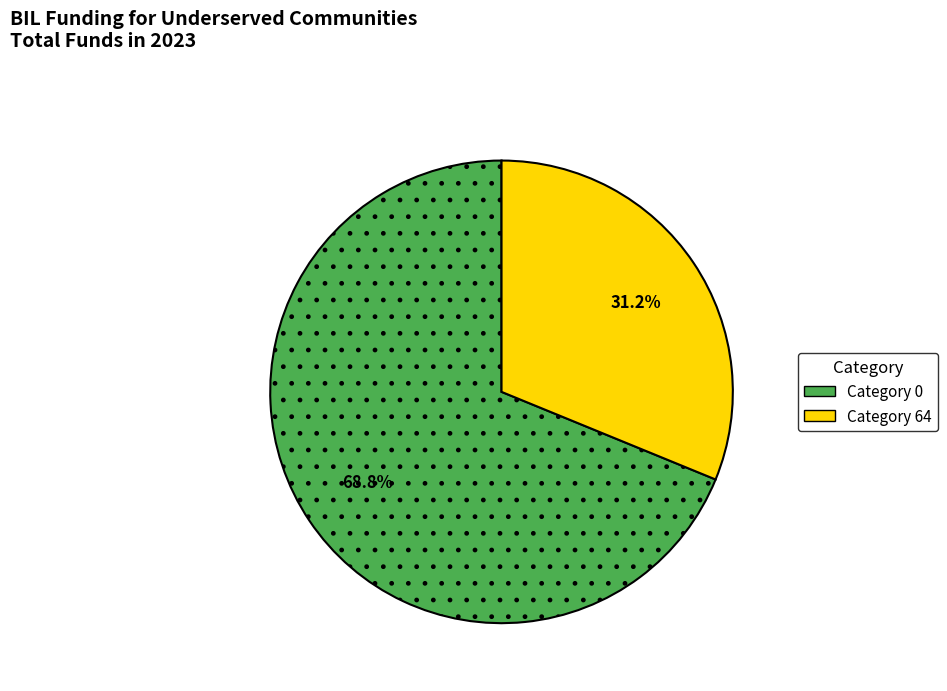

Is there any slice that represents more than half of the pie?

Yes